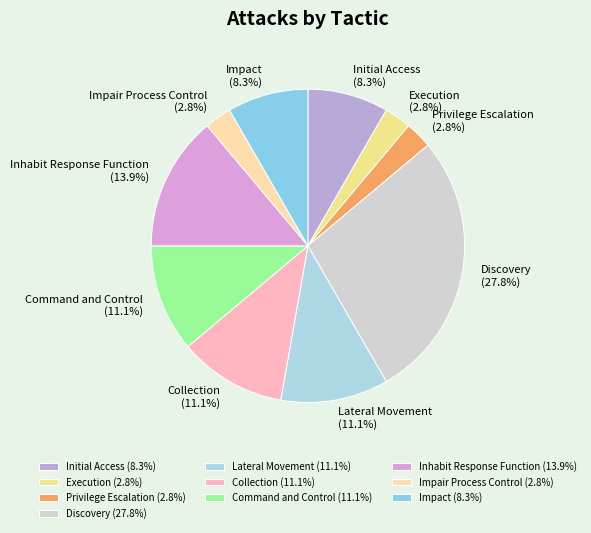

To the nearest percent, what is the average slice percentage?

10%